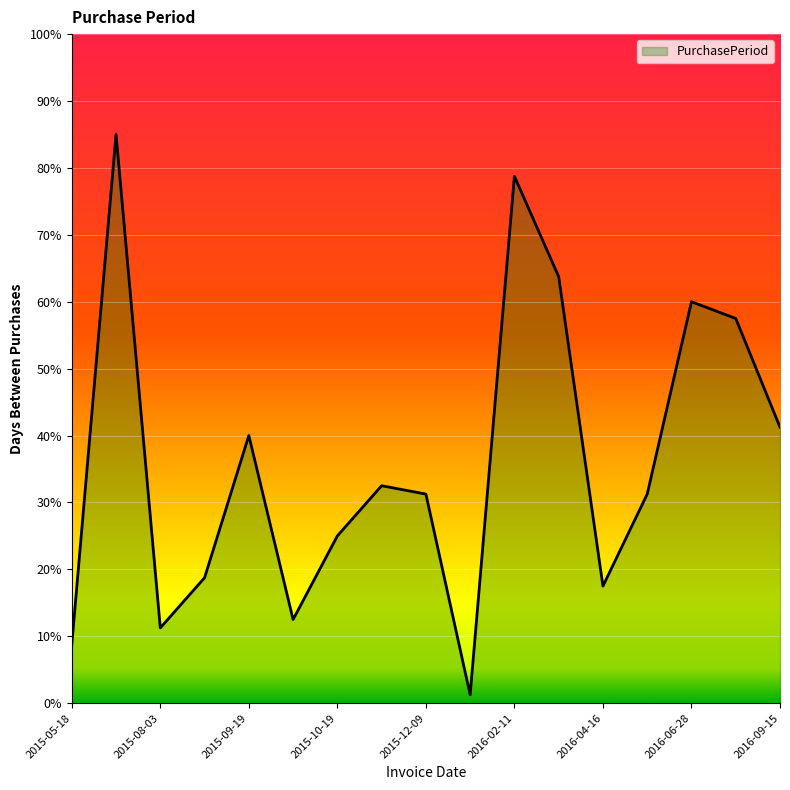

What is the maximum value shown in the chart?

85.0